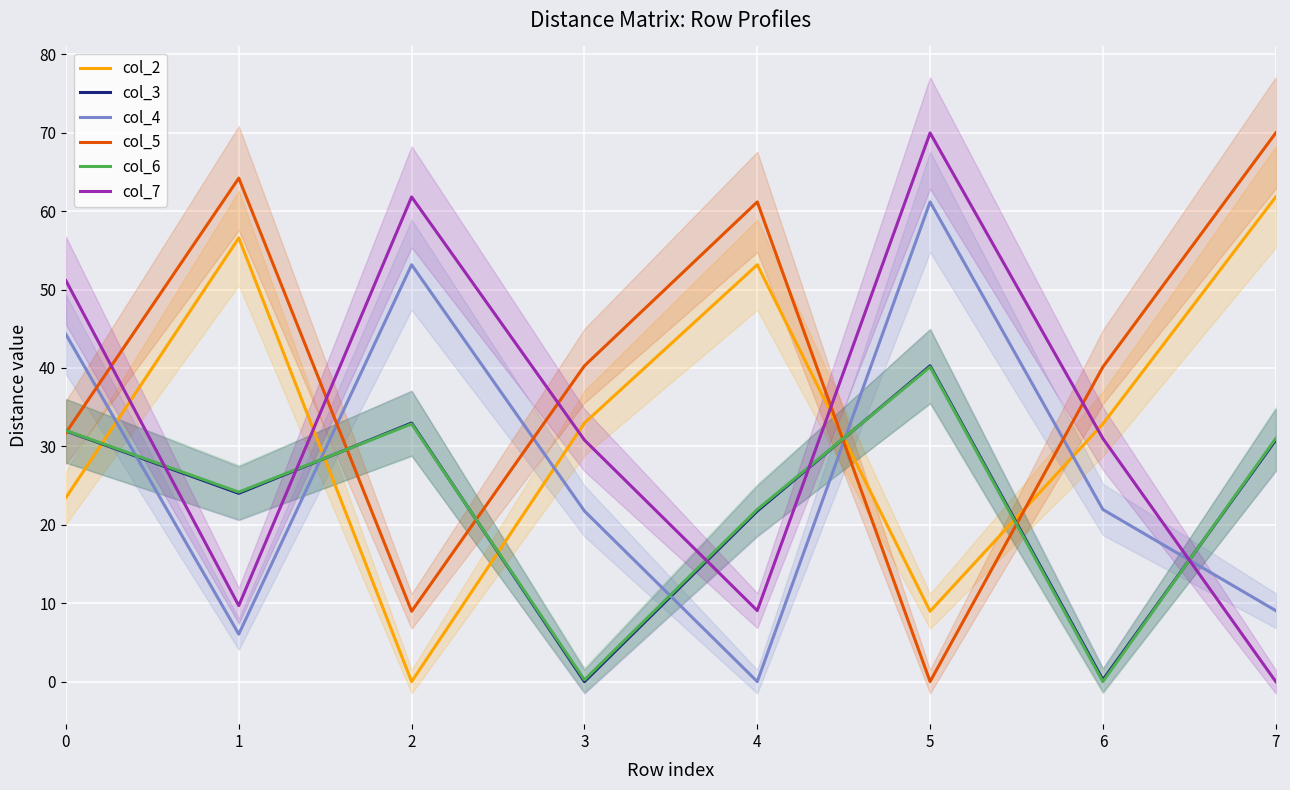

What is the greatest value displayed?

70.0